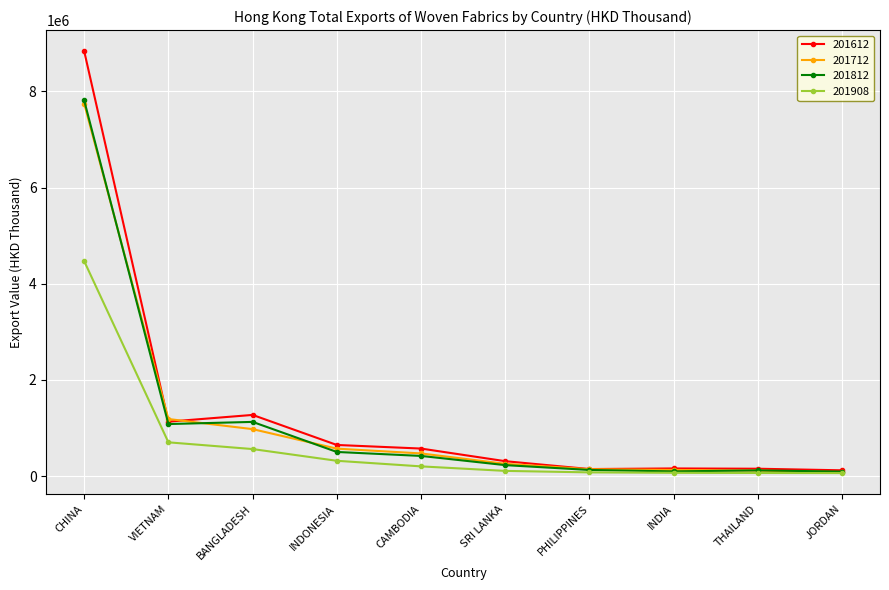

How many values in the 201612 series are below 572679?

5